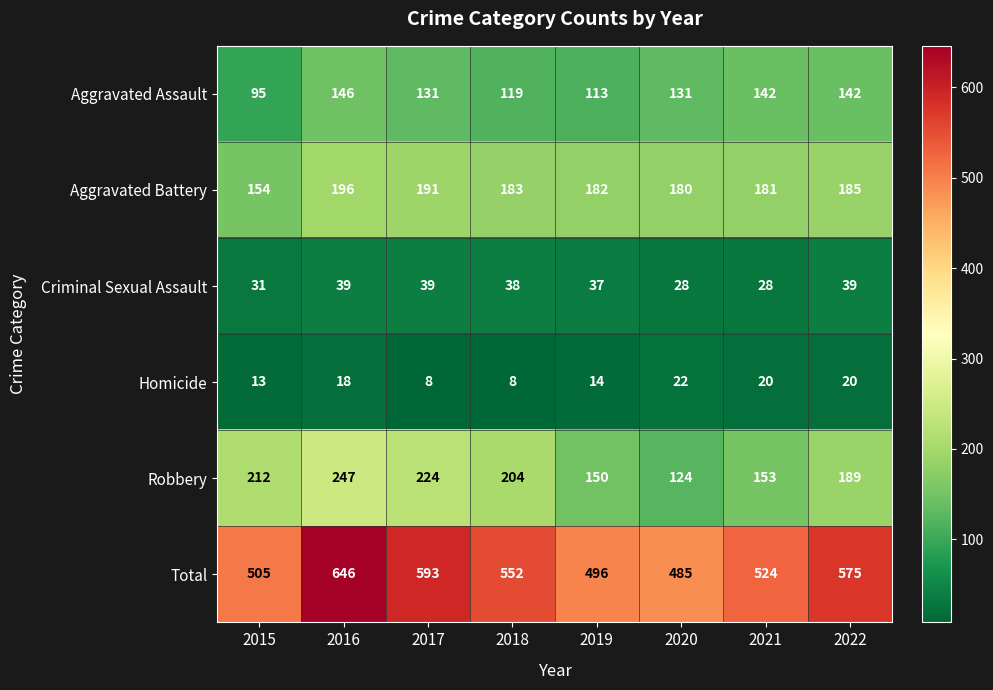

What value does the Criminal Sexual Assault series have at 2020, to the nearest 10?

30